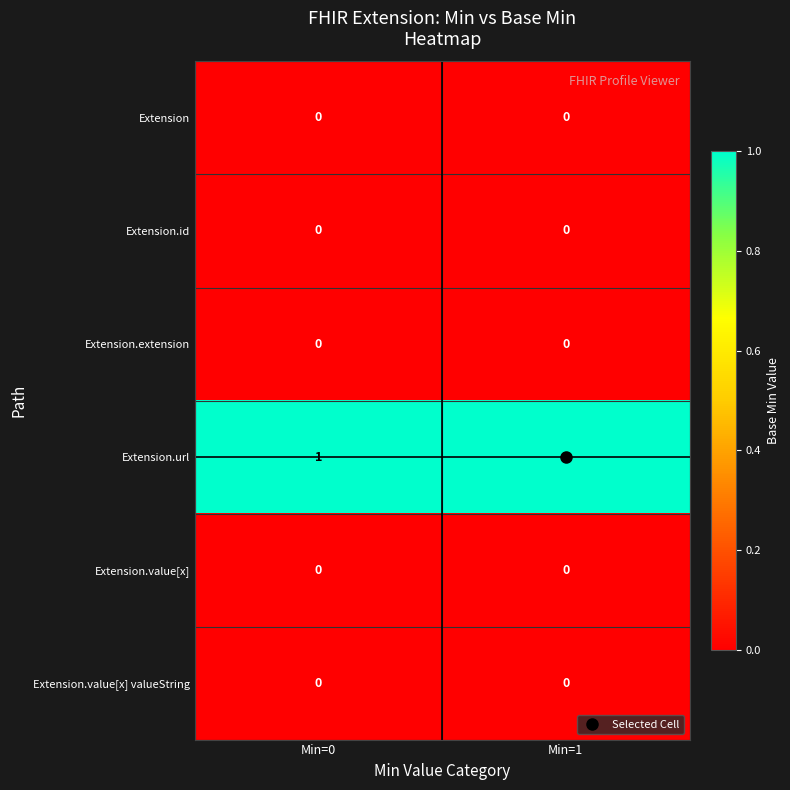

True or false: Extension has a value of 0 at Min=0.

True